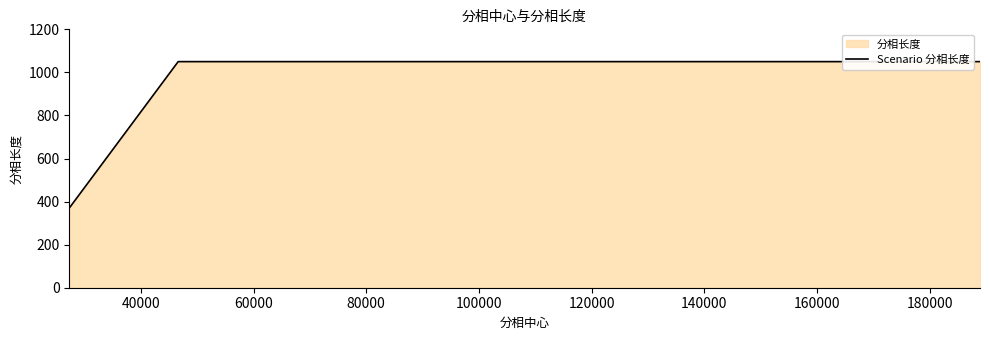

What is the smallest value displayed?

370